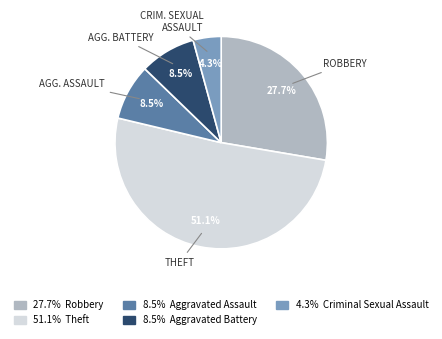

Does any single category account for the majority?

Yes